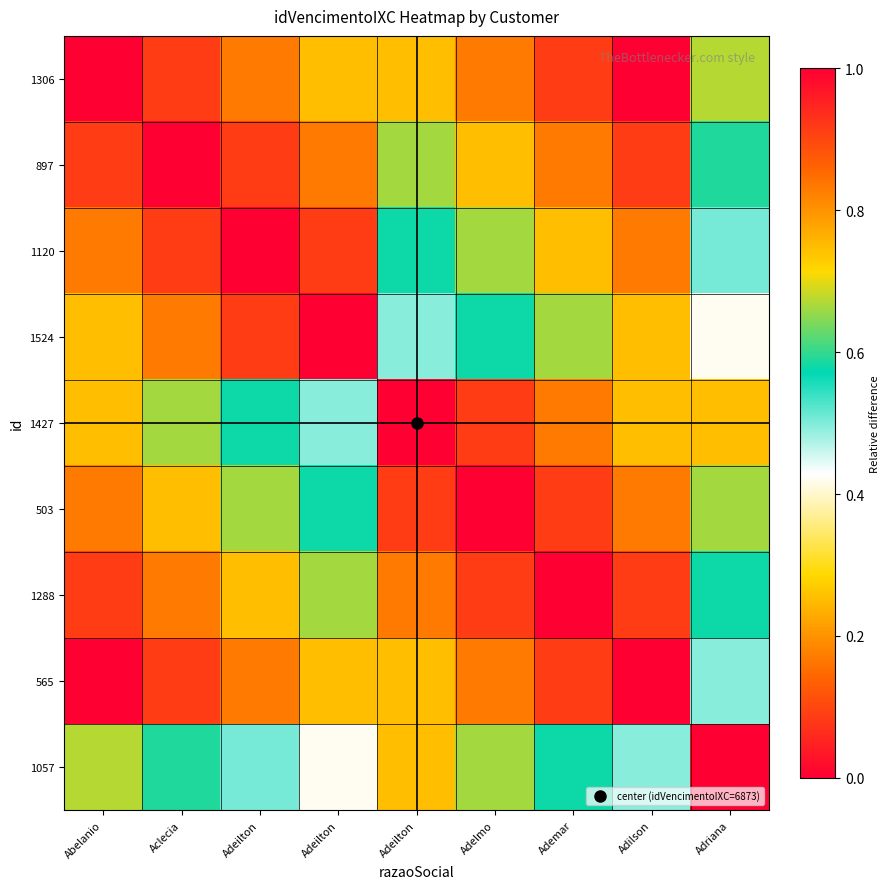

Reading left to right, list all the values displayed in this chart.

1306: Abelanio=0.0	Aclecia=0.1	Adeilton=0.2	Adeilton=0.3	Adeilton=0.7	Adelmo=0.8	Ademar=0.9	Adilson=1.0	Adriana=0.7
897: Abelanio=0.1	Aclecia=0.0	Adeilton=0.1	Adeilton=0.2	Adeilton=0.7	Adelmo=0.7	Ademar=0.8	Adilson=0.9	Adriana=0.6
1120: Abelanio=0.2	Aclecia=0.1	Adeilton=0.0	Adeilton=0.1	Adeilton=0.6	Adelmo=0.7	Ademar=0.7	Adilson=0.8	Adriana=0.5
1524: Abelanio=0.3	Aclecia=0.2	Adeilton=0.1	Adeilton=0.0	Adeilton=0.5	Adelmo=0.6	Ademar=0.7	Adilson=0.7	Adriana=0.4
1427: Abelanio=0.7	Aclecia=0.7	Adeilton=0.6	Adeilton=0.5	Adeilton=0.0	Adelmo=0.1	Ademar=0.2	Adilson=0.3	Adriana=0.7
503: Abelanio=0.8	Aclecia=0.7	Adeilton=0.7	Adeilton=0.6	Adeilton=0.1	Adelmo=0.0	Ademar=0.1	Adilson=0.2	Adriana=0.7
1288: Abelanio=0.9	Aclecia=0.8	Adeilton=0.7	Adeilton=0.7	Adeilton=0.2	Adelmo=0.1	Ademar=0.0	Adilson=0.1	Adriana=0.6
565: Abelanio=1.0	Aclecia=0.9	Adeilton=0.8	Adeilton=0.7	Adeilton=0.3	Adelmo=0.2	Ademar=0.1	Adilson=0.0	Adriana=0.5
1057: Abelanio=0.7	Aclecia=0.6	Adeilton=0.5	Adeilton=0.4	Adeilton=0.7	Adelmo=0.7	Ademar=0.6	Adilson=0.5	Adriana=0.0